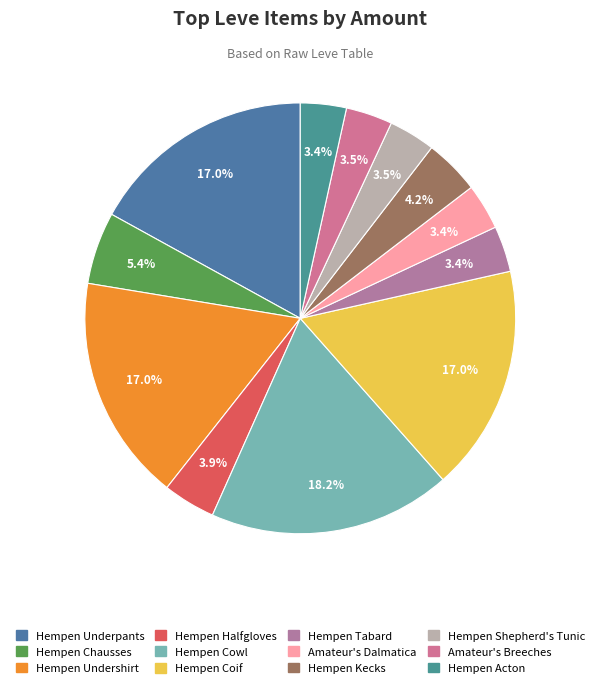

Is it true that Amateur's Breeches is 1% of the pie?

False